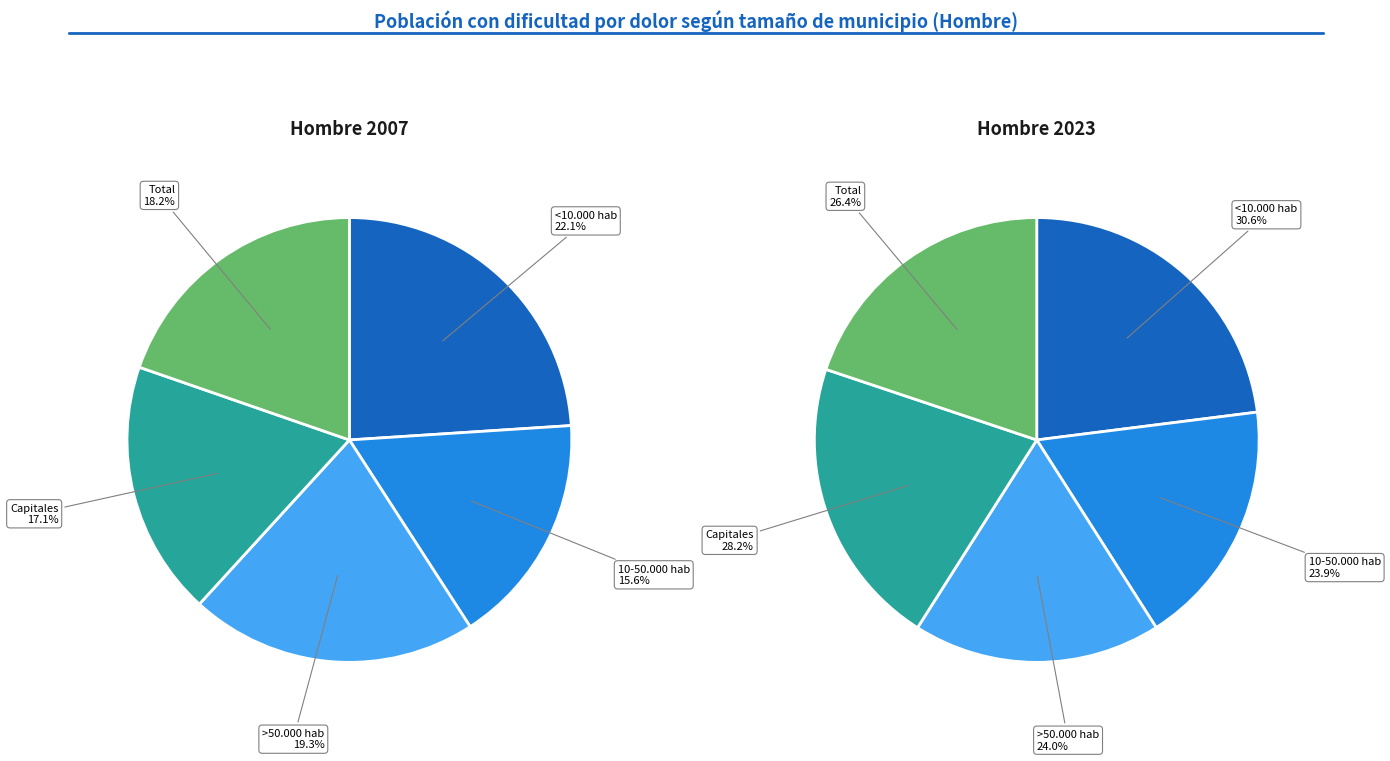

To the nearest percent, what portion does >50.000 hab represent?

18%